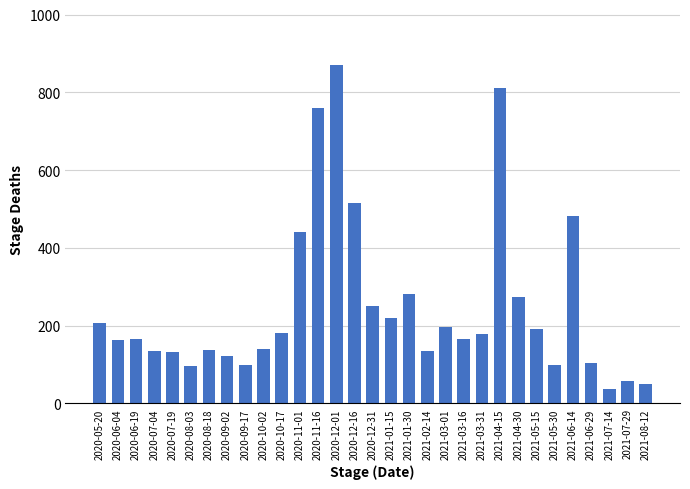

The value at 2021-07-29 is 57. True or false?

True